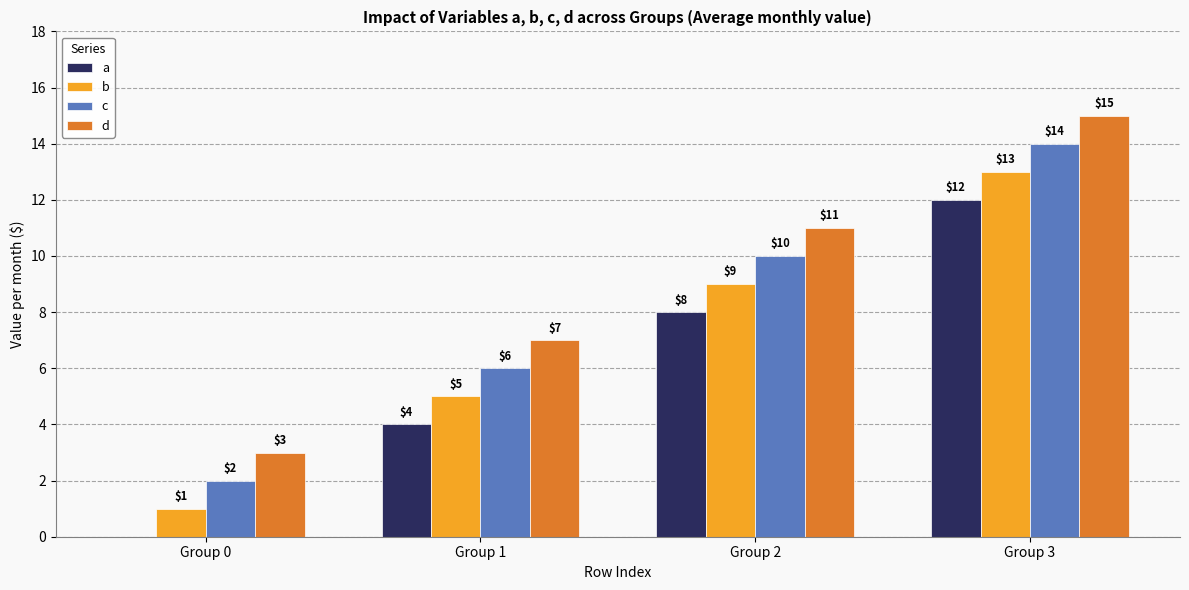

At which category is the sum across all series the highest?

Group 3